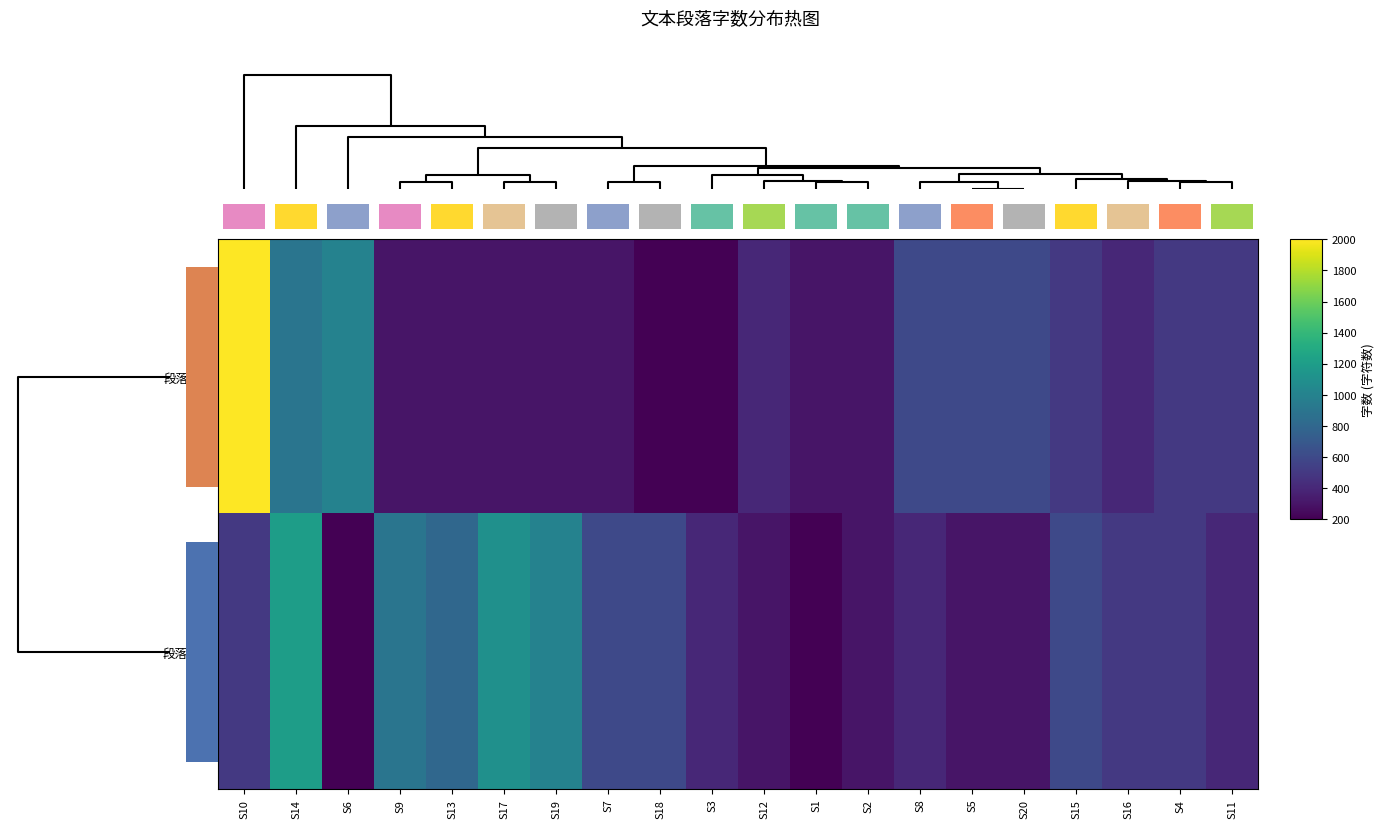

At how many categories does at least one series exceed 914?

5